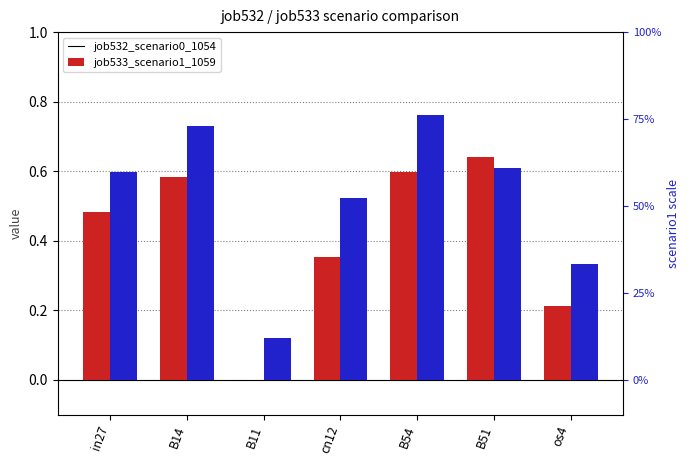

Count the job533_scenario1_1059 values in the range 0 to 1.

7